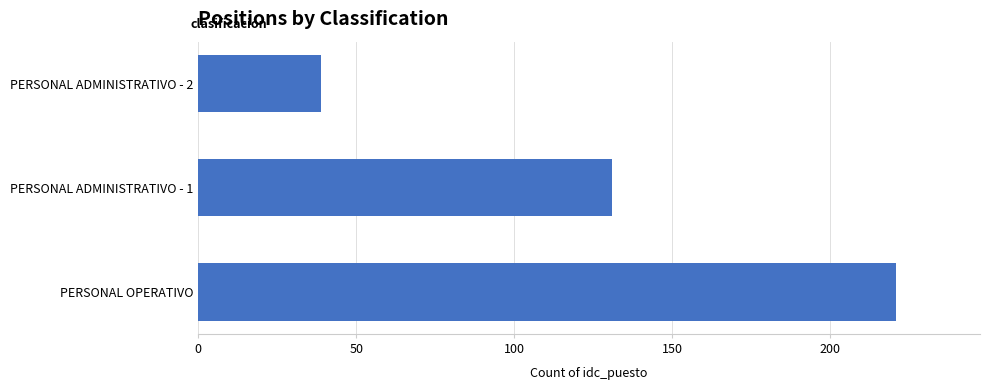

Reading bottom to top, extract all data points from this chart.

PERSONAL OPERATIVO=221	PERSONAL ADMINISTRATIVO - 1=131	PERSONAL ADMINISTRATIVO - 2=39